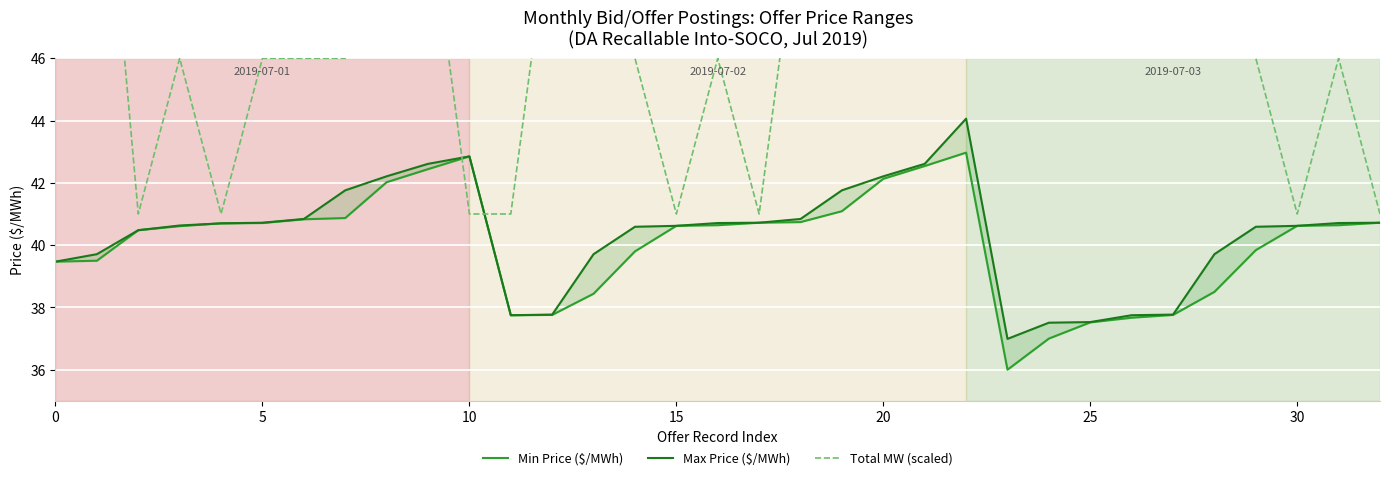

How many lines are shown in the chart?

3